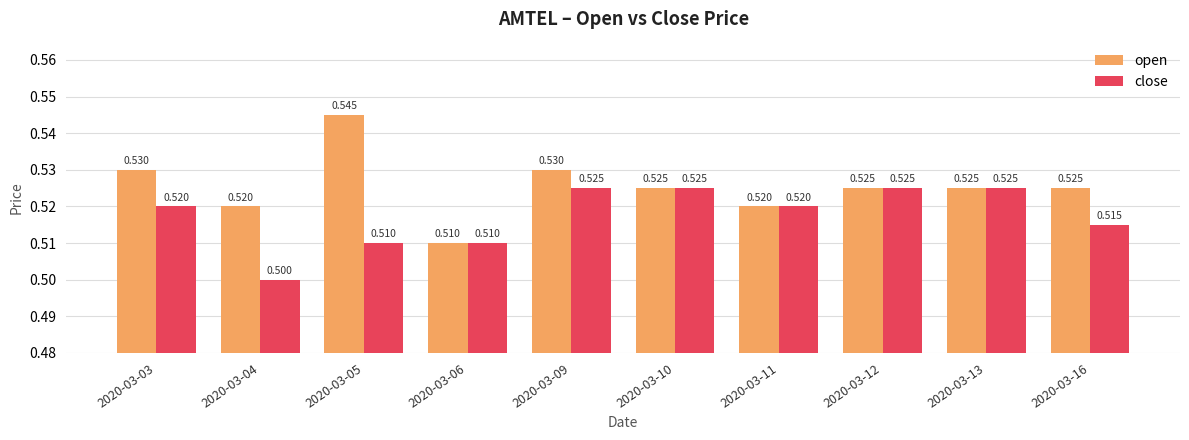

At how many categories does at least one series exceed 0?

10